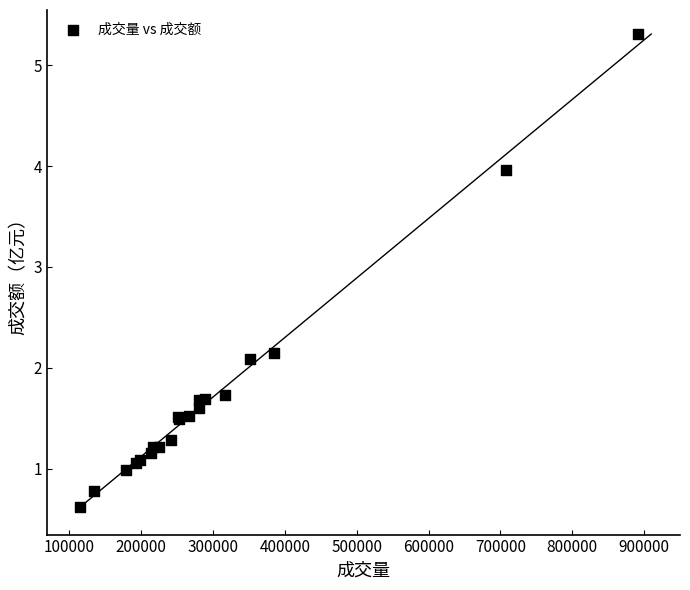

What Y value in the scatter plot is closest to 2?

2.1